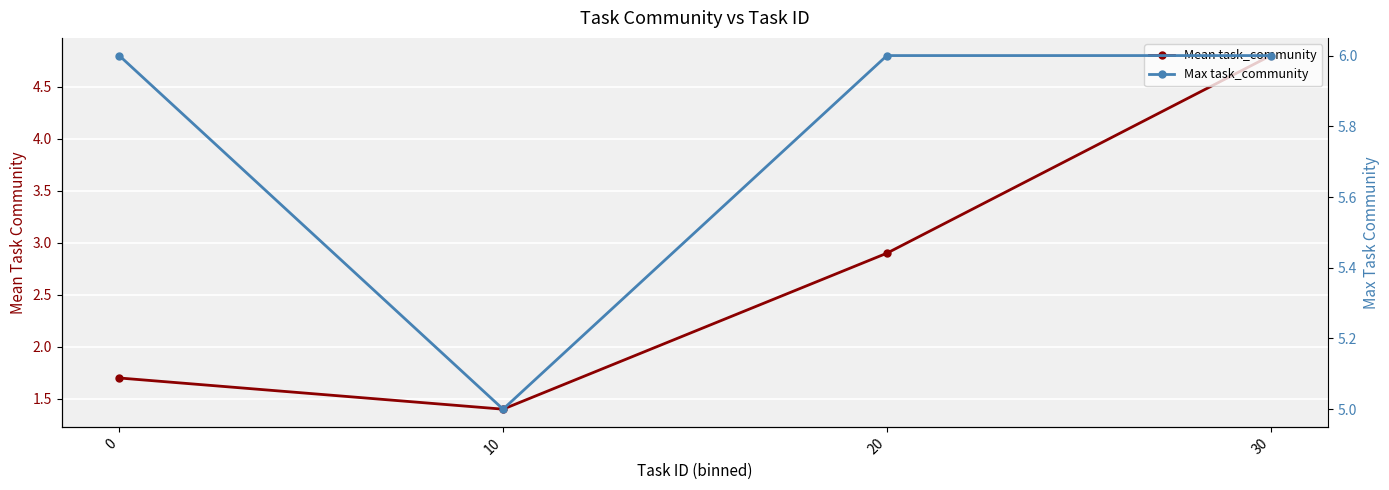

Which has a higher value, 10 or 20?

20